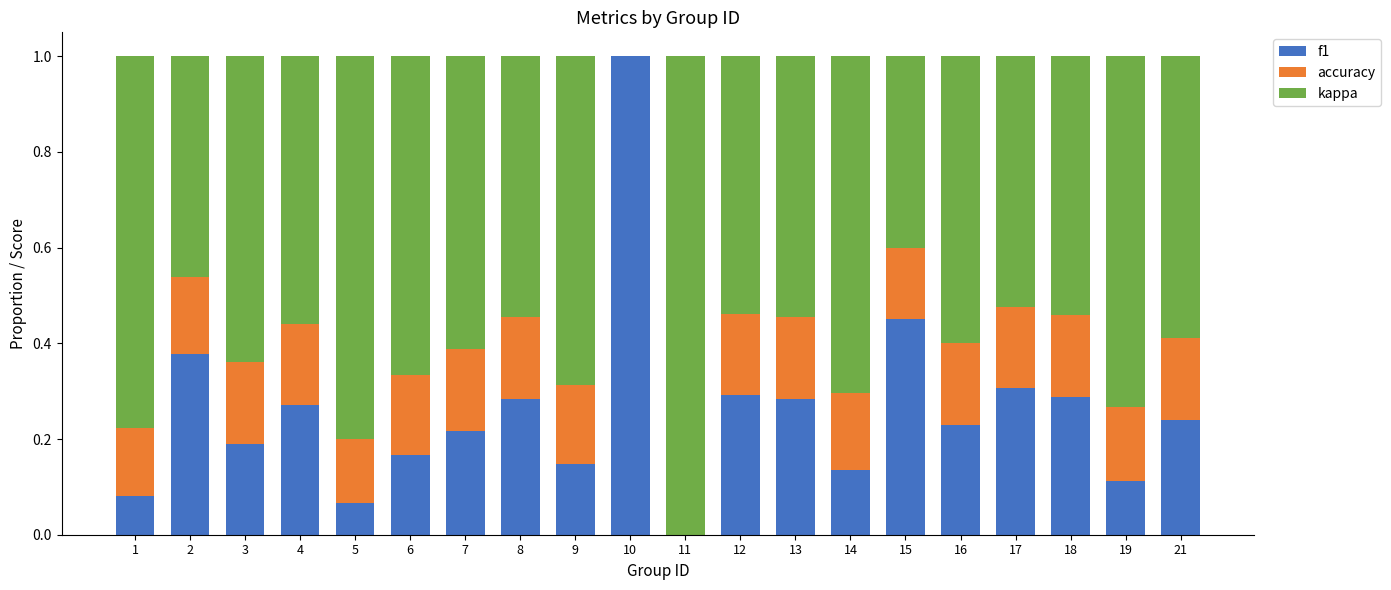

The value of f1 at 10 is 1.0. True or false?

True